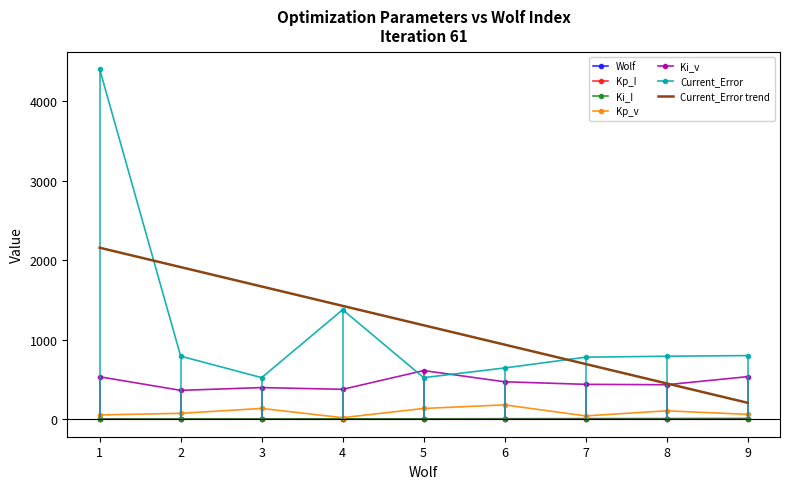

Rank the categories by Wolf value from highest to lowest.

9, 8, 7, 6, 5, 4, 3, 2, 1